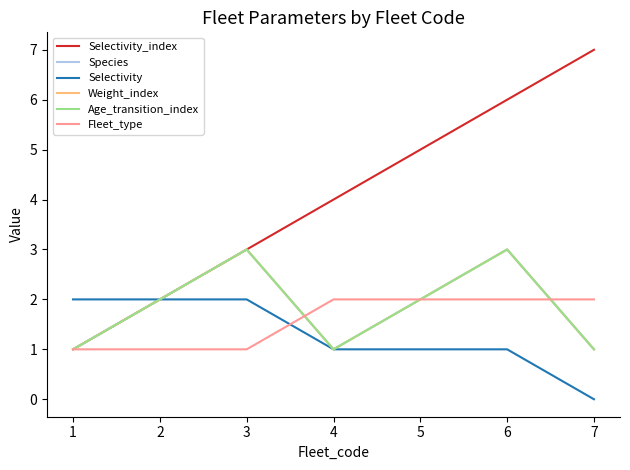

Is this an area chart (filled region under the line)?

No